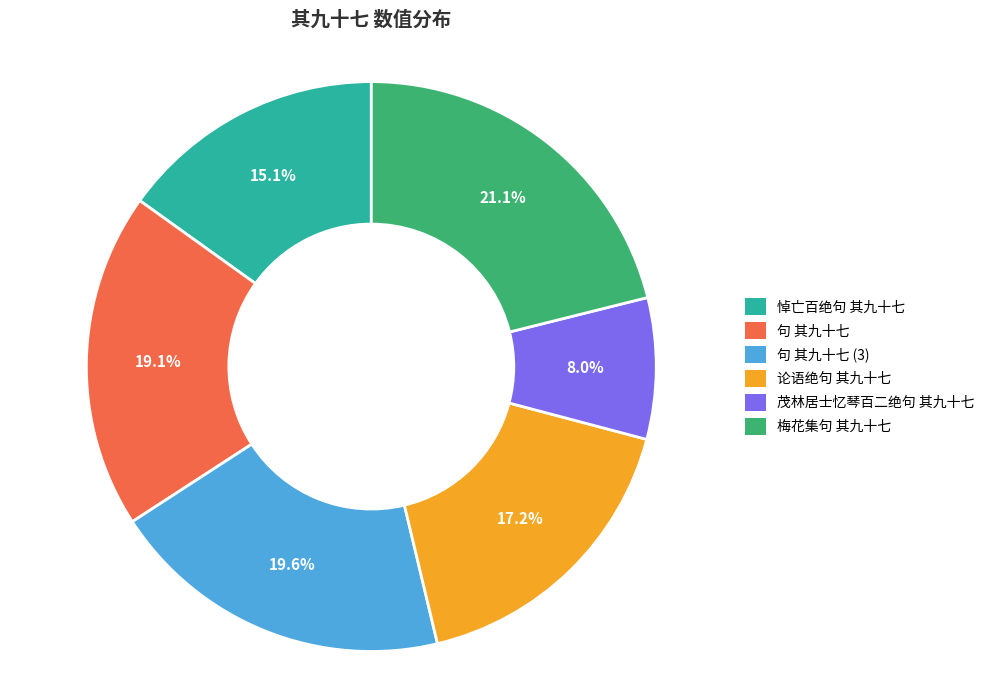

Is there a majority slice in this chart?

No